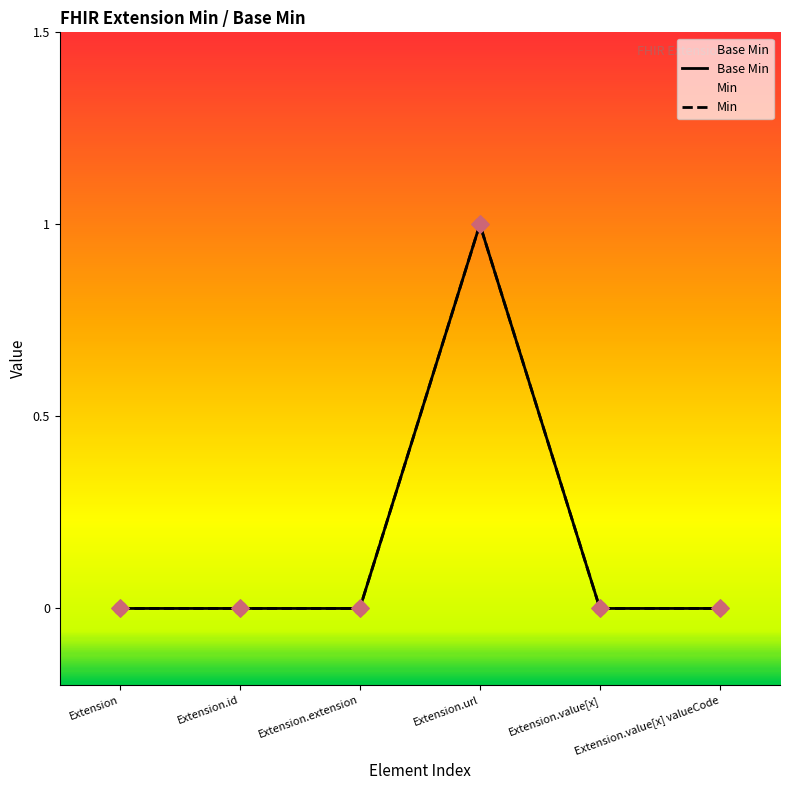

At how many categories does at least one series exceed 0?

1